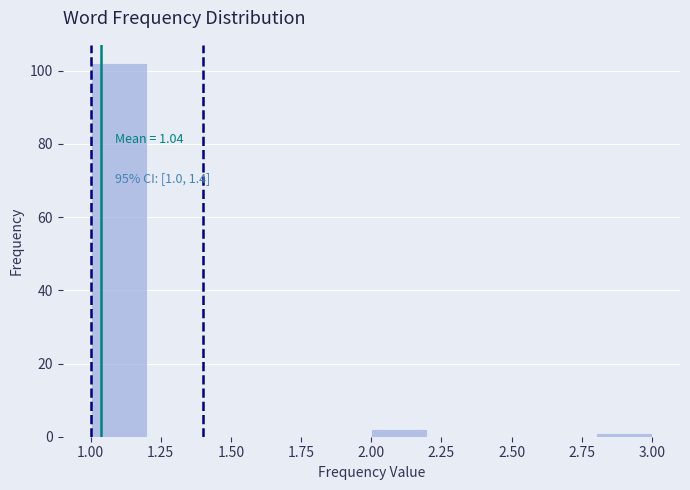

Which range on the x-axis has the tallest bar?

1.0 to 1.2